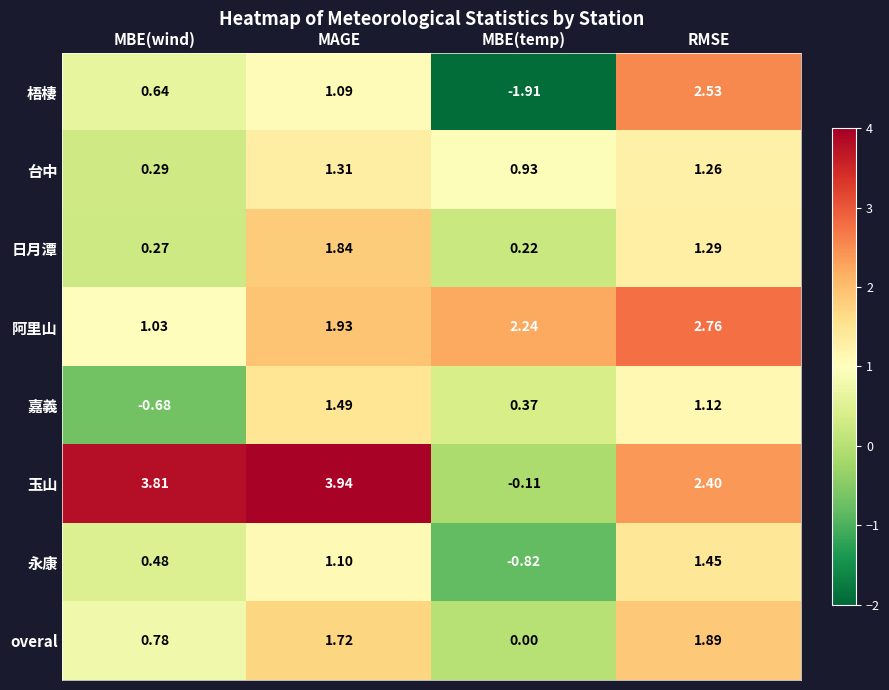

Rank the series at MAGE from lowest to highest value.

梧棲, 永康, 台中, 嘉義, overal, 日月潭, 阿里山, 玉山